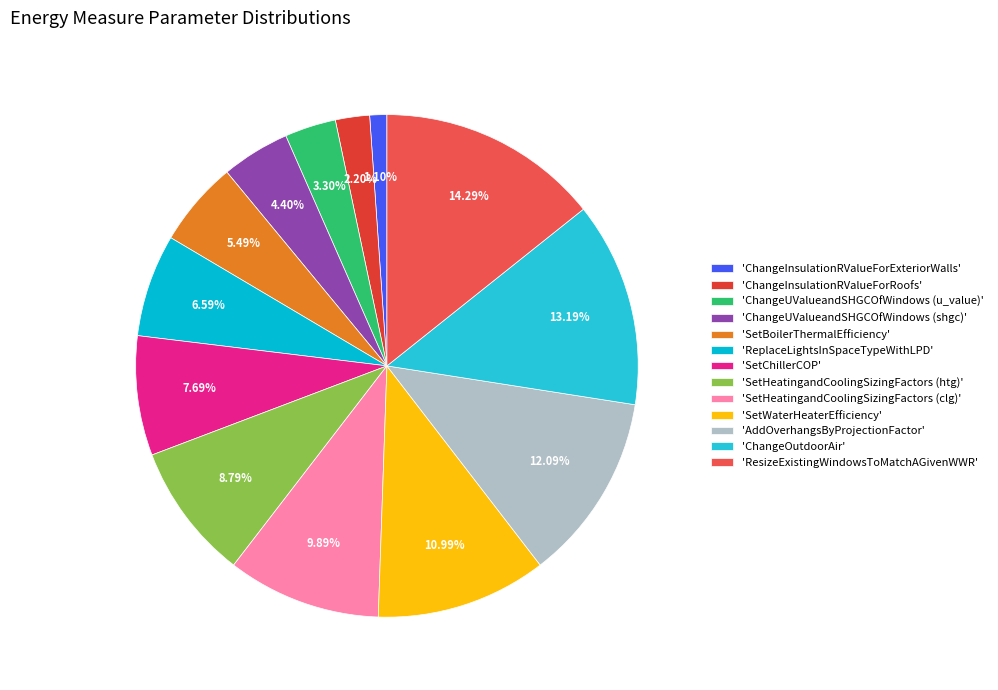

How many slices are in this pie chart?

13